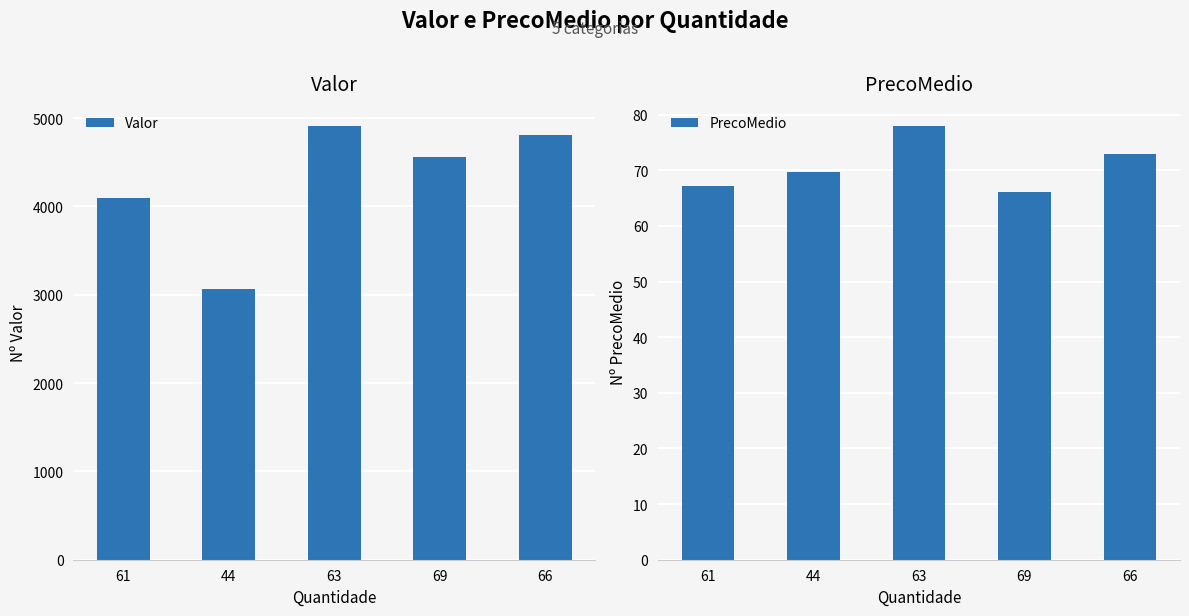

What is the difference between the PrecoMedio values at 66 and 63?

5.1